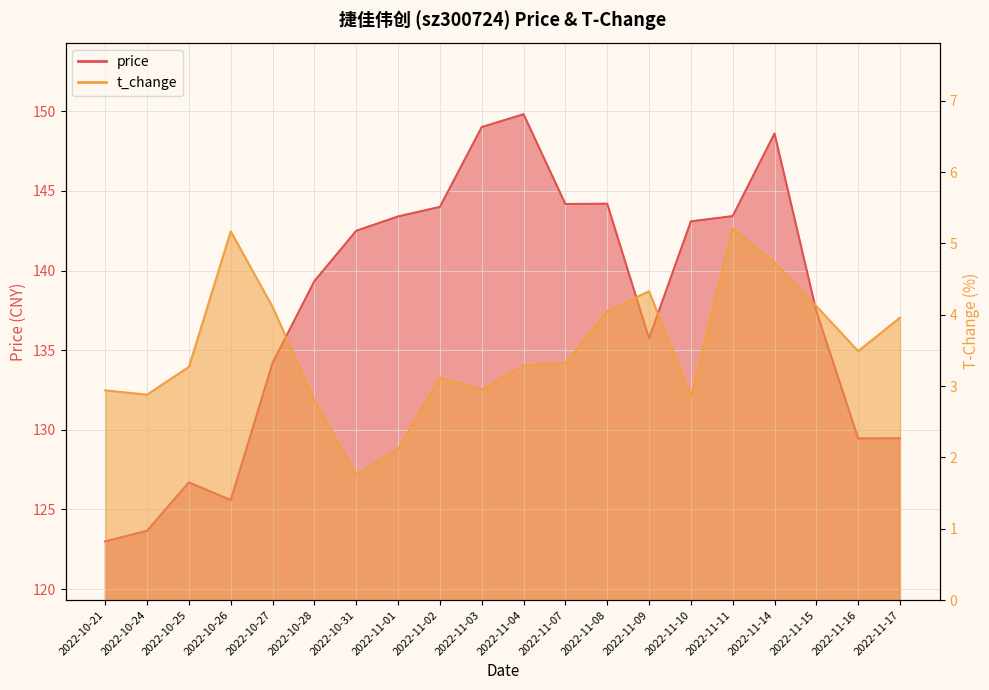

What is the difference between the price values at 2022-11-08 and 2022-11-09?

8.5